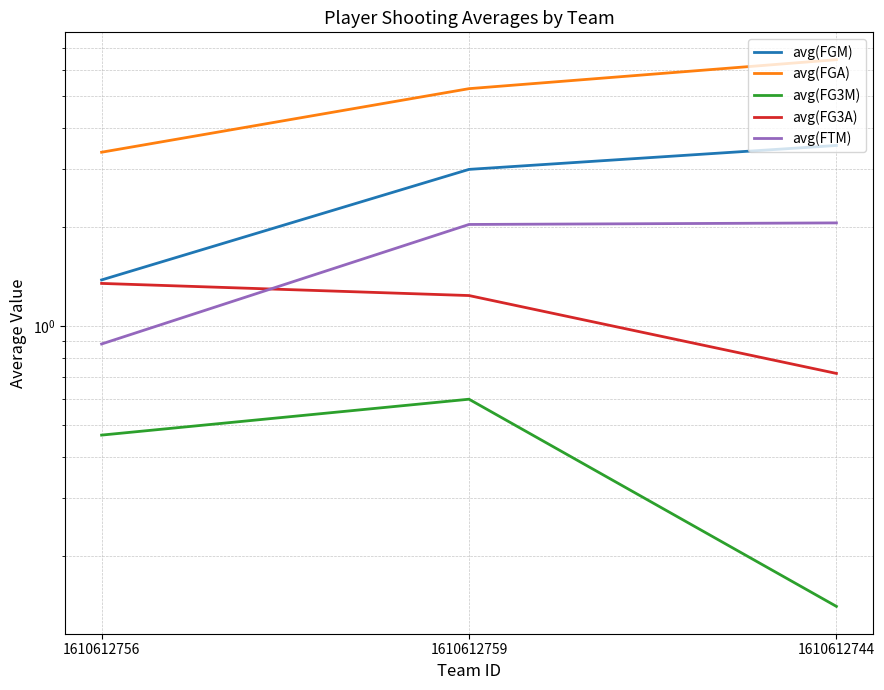

Which label corresponds to the largest value in the chart?

1610612744